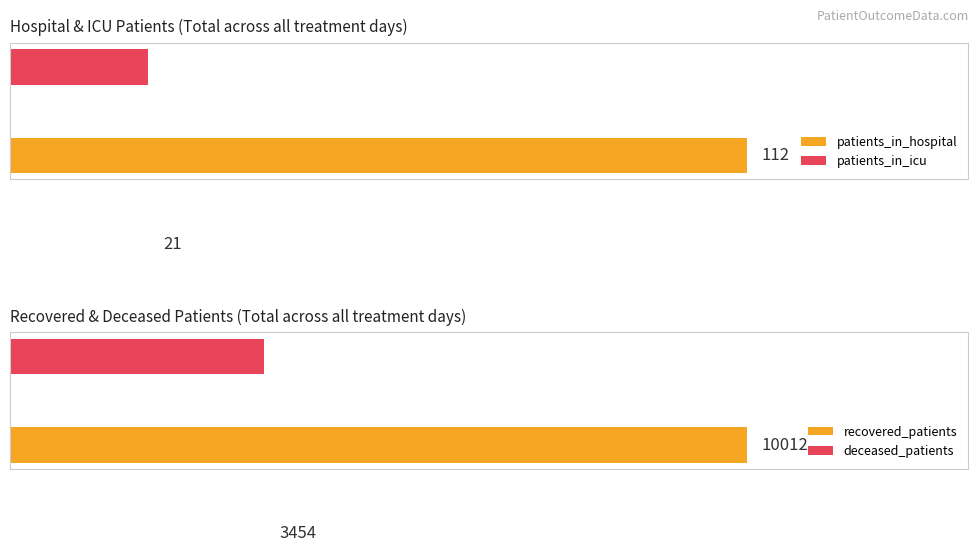

At which label is deceased_patients closest to 210?

4